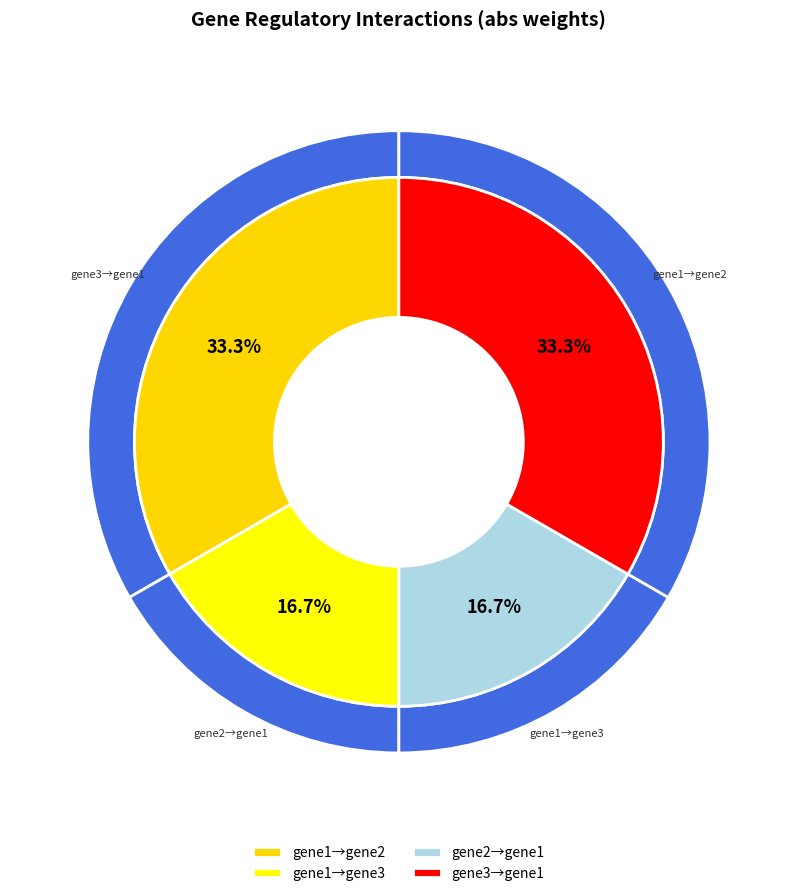

What is the change in value from gene1 to gene2?

-2